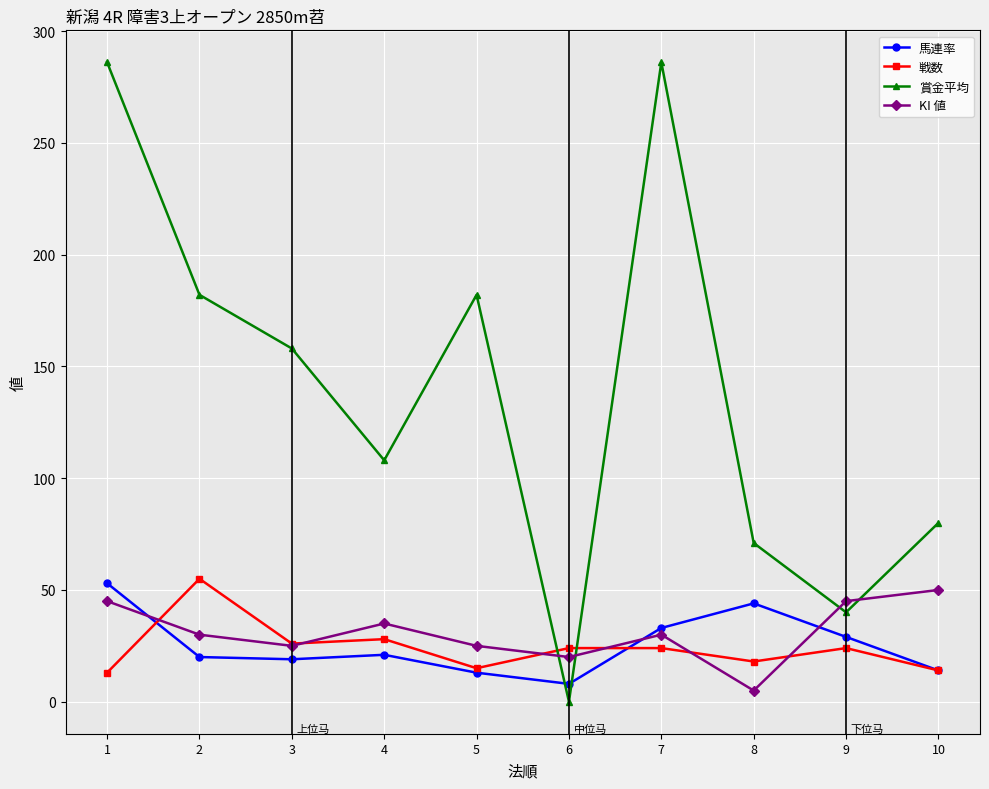

What are all the series names shown in the legend?

馬連率, 戦数, 賞金平均, KI 値